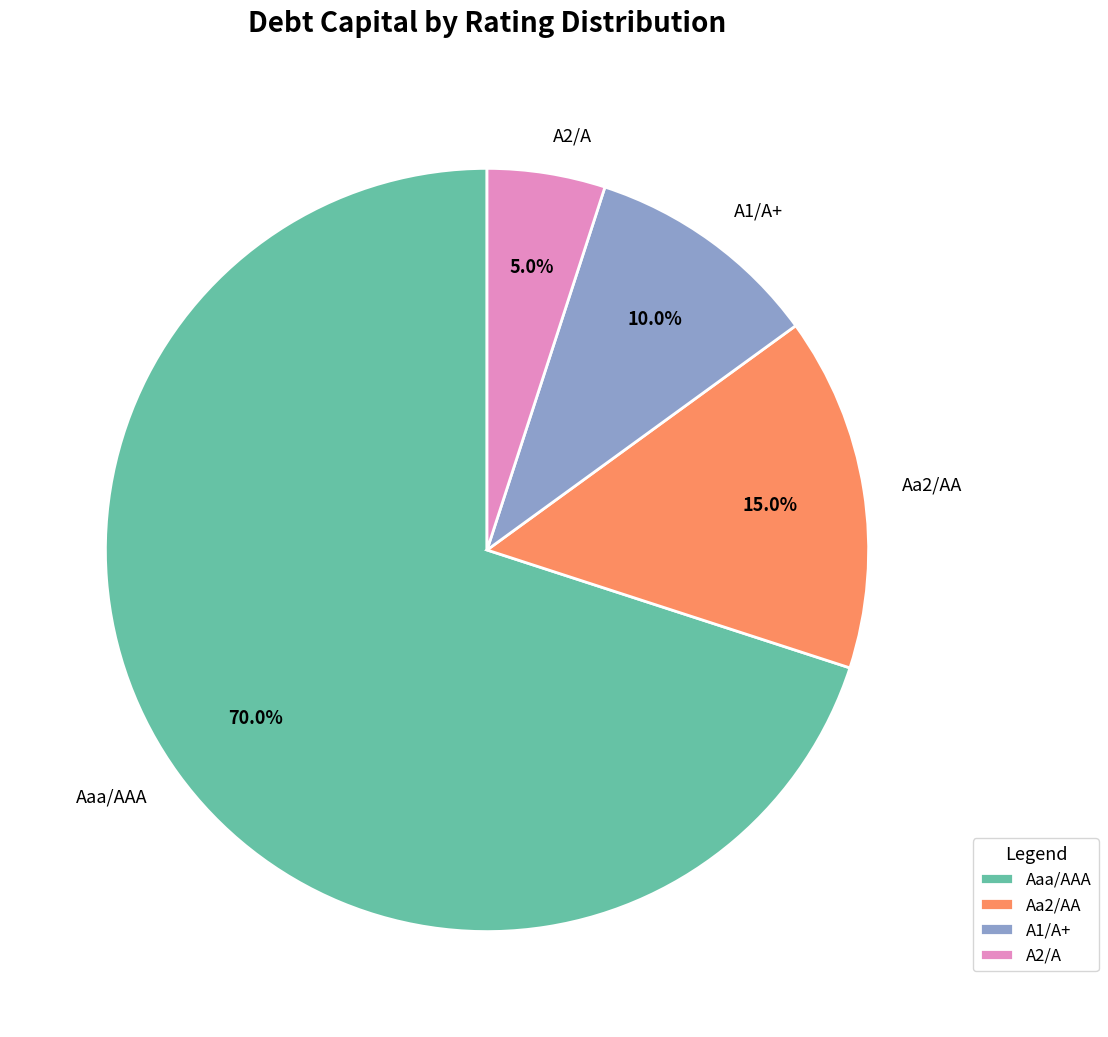

Is there any slice that represents more than half of the pie?

Yes